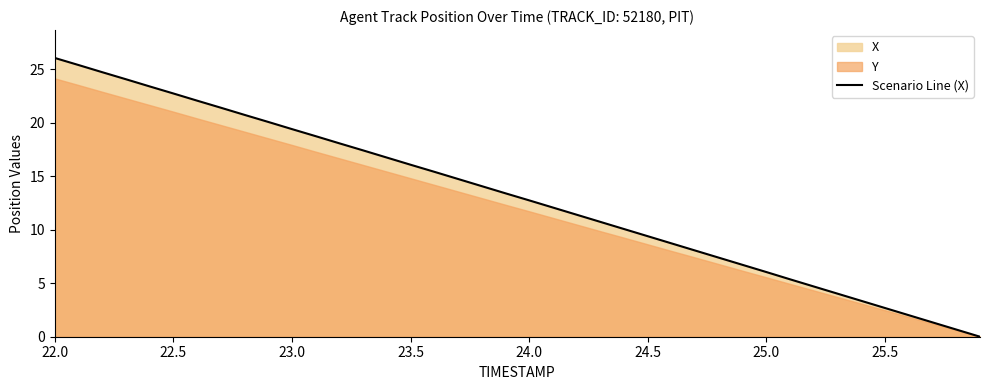

At which label does Scenario Line (X) reach its peak?

22.0